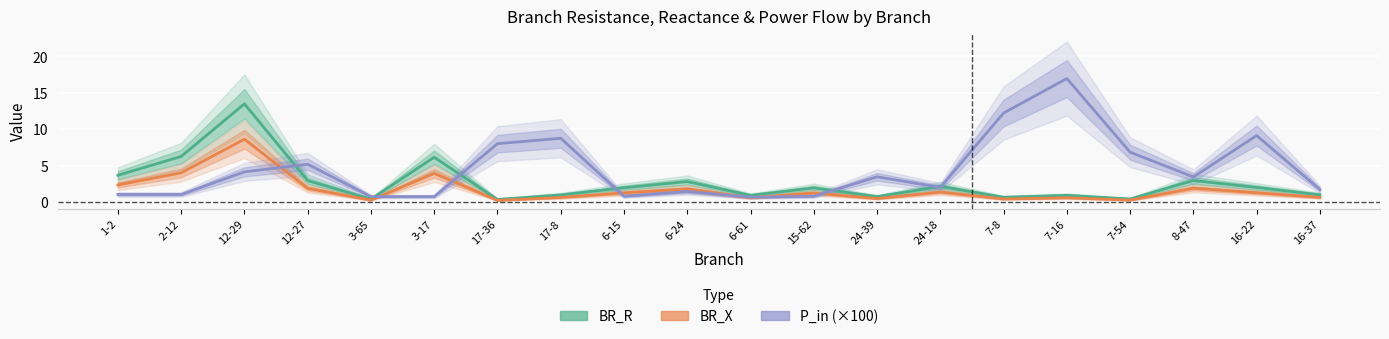

What position from the right is 7-16?

5